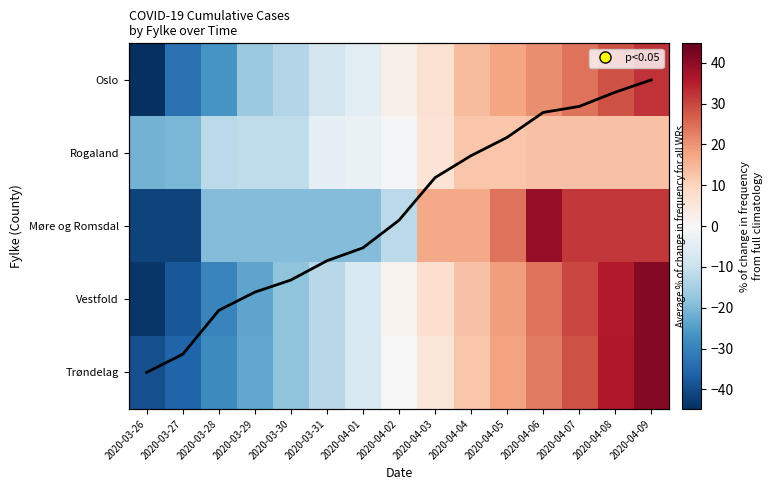

At which label does Vestfold reach its peak?

2020-04-09